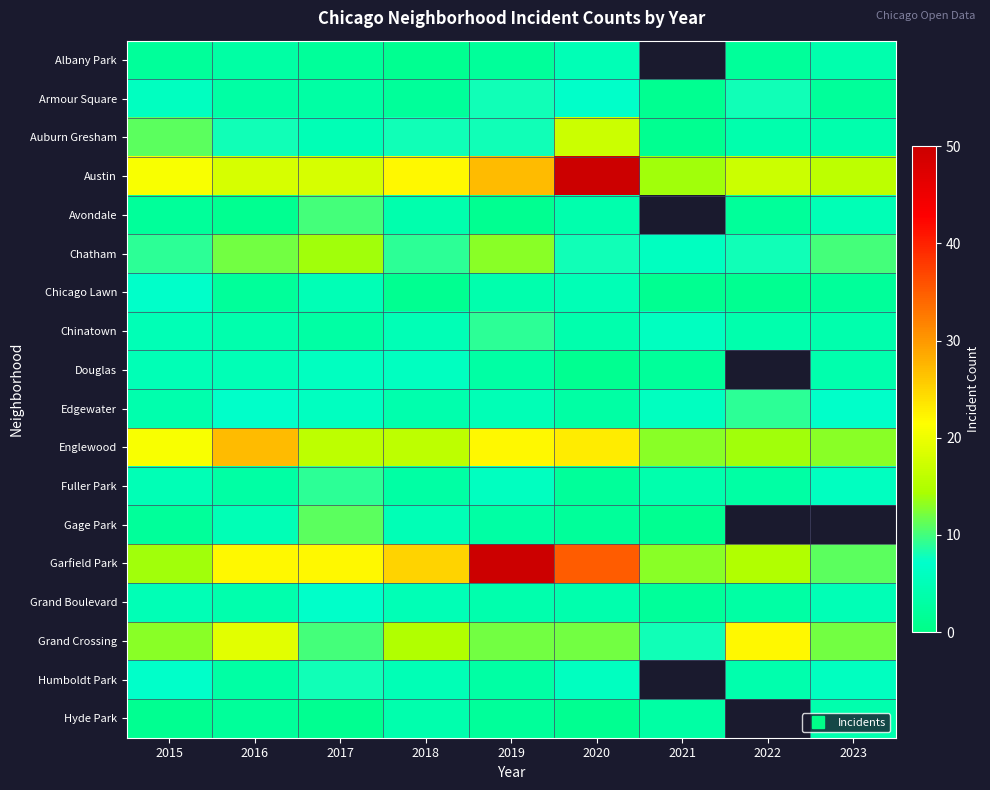

How many categories are shown in the chart?

9